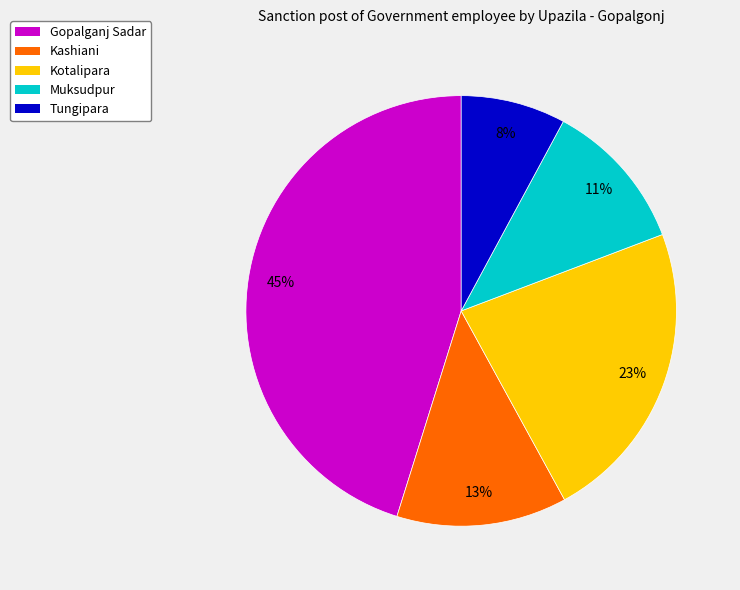

Which has a higher value, Muksudpur or Kotalipara?

Kotalipara